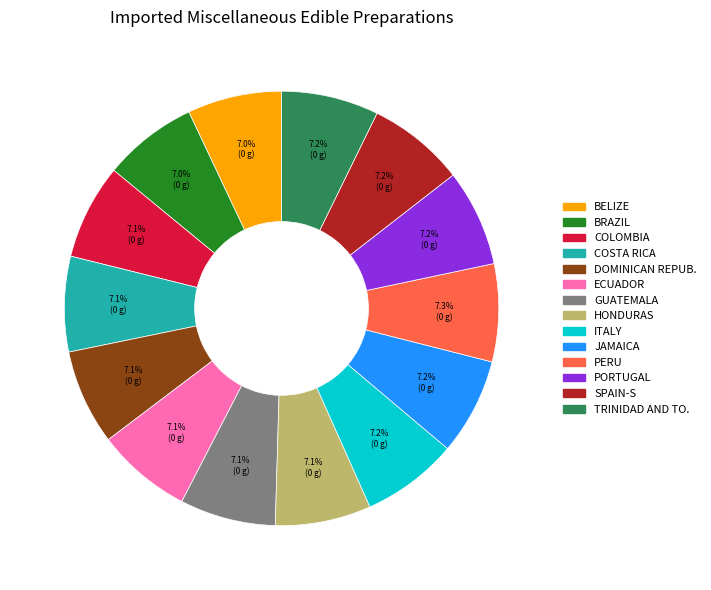

Is there any slice that represents more than half of the pie?

No